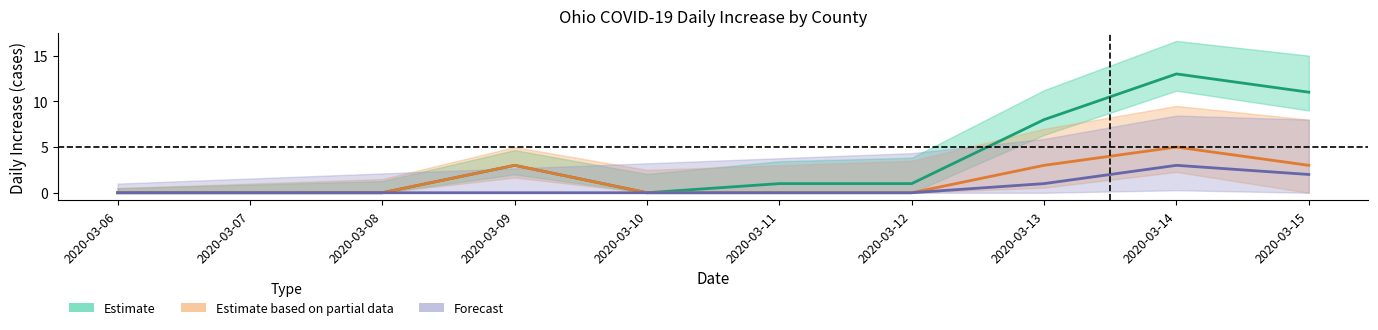

How many data points does each series have?

10